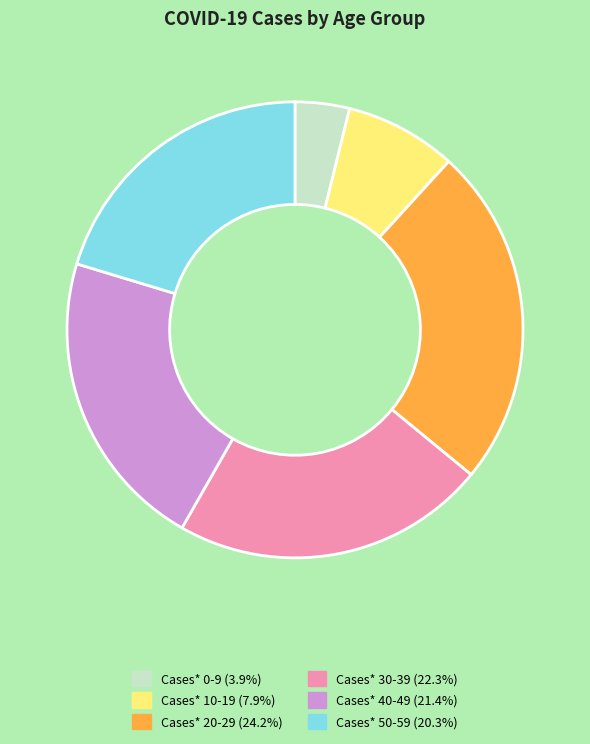

Which slice is the smallest?

Cases* 0-9